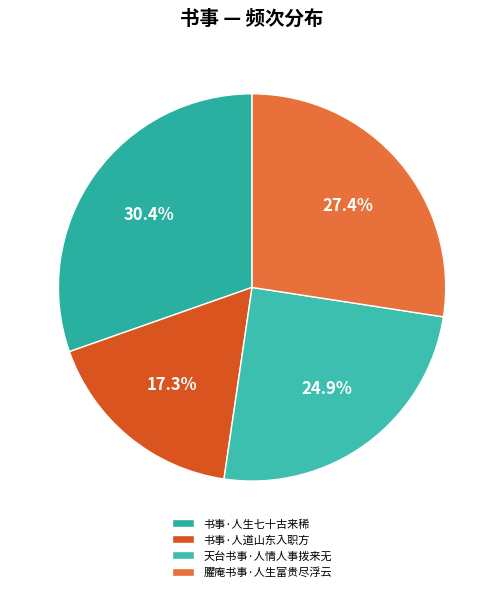

To the nearest percent, what is the difference between the 书事·人道山东入职方 and 书事·人生七十古来稀 slice percentages?

13%